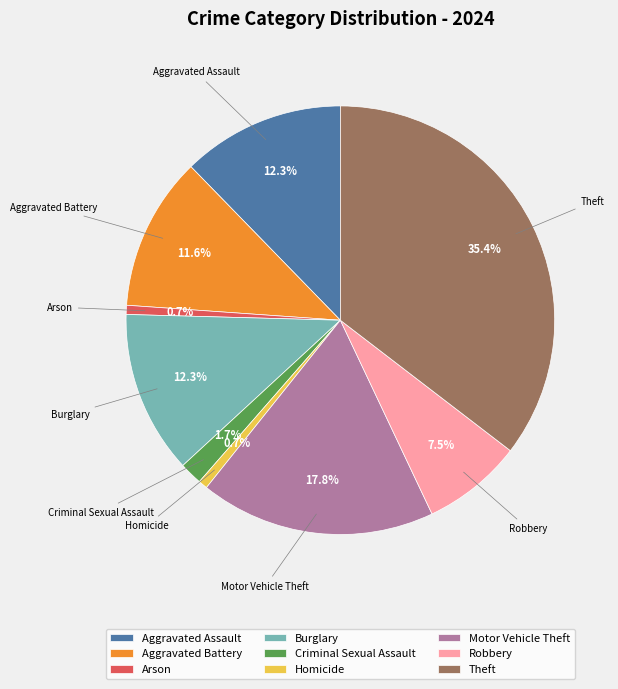

Which slice is the largest?

Theft